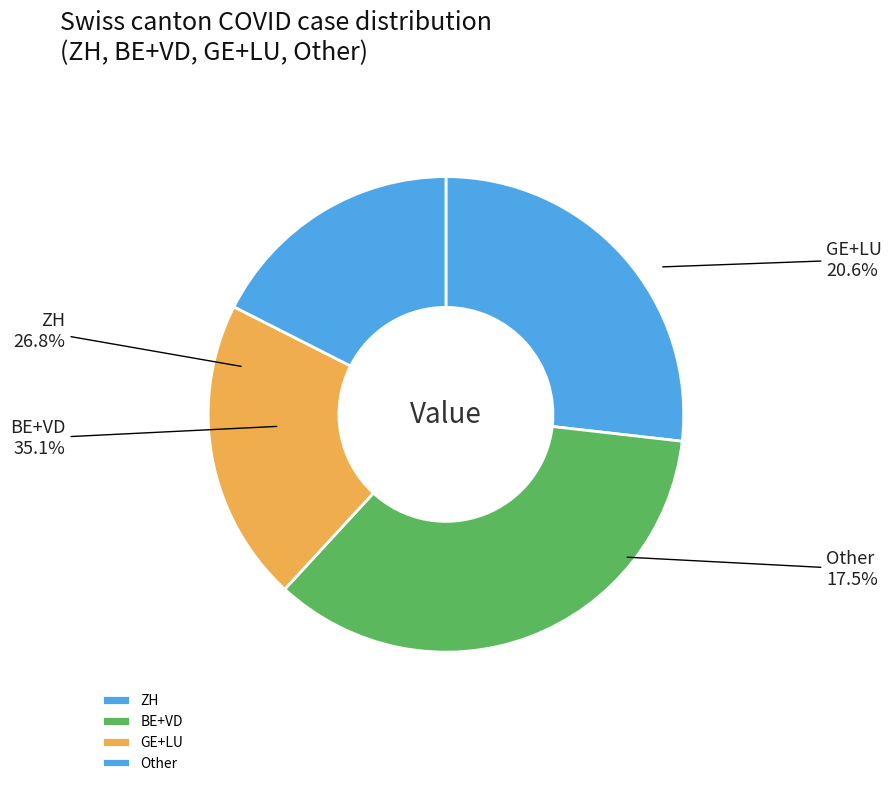

Is there any slice that represents more than half of the pie?

No